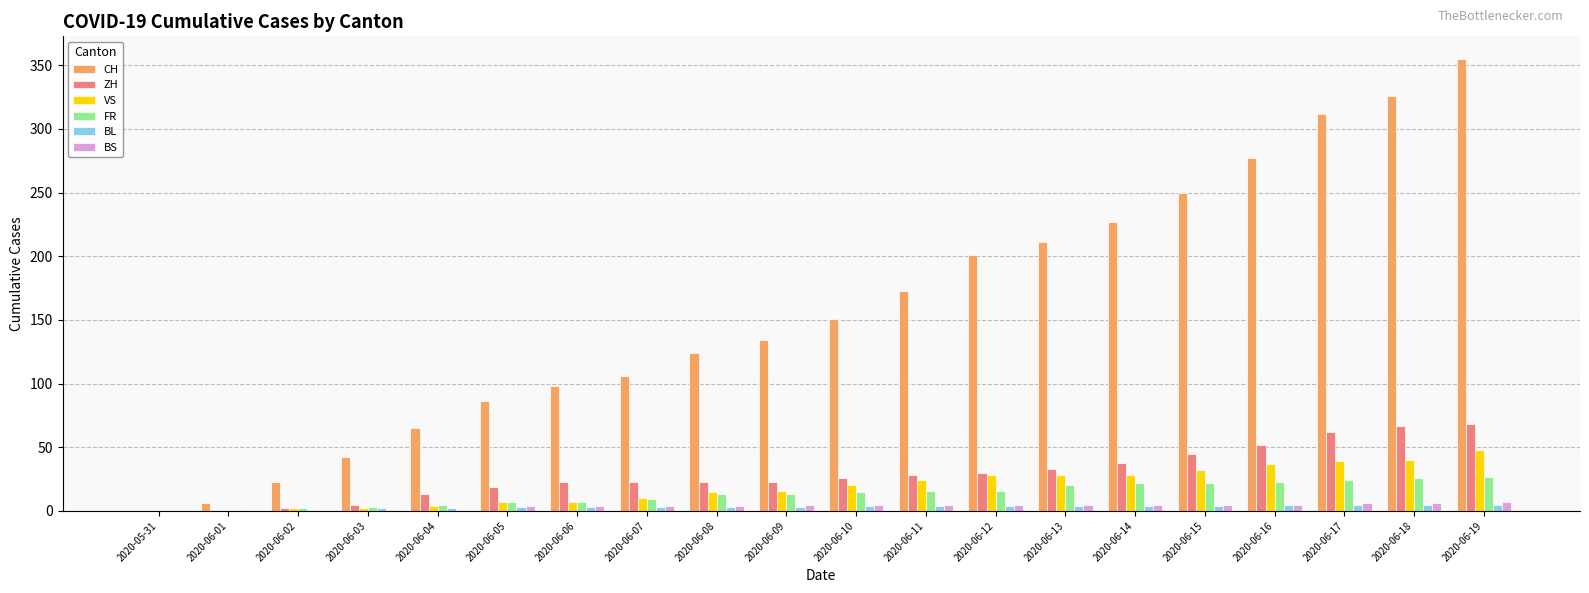

True or false: ZH has a value of 31 at 2020-06-19.

False